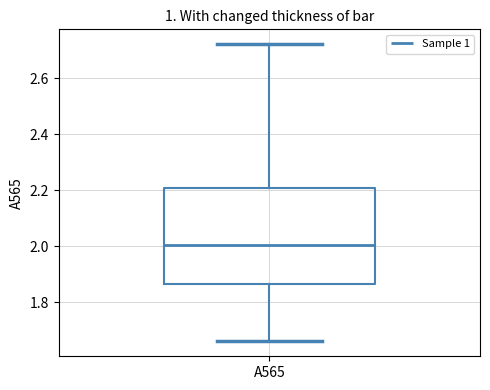

Transcribe this box plot: give where the median line is, the range the box spans, and where the two whiskers end, as read against the y-axis. The values are not printed on the chart, so give them approximately, as read against the axis.

median 2.00, box 1.86 to 2.20, whiskers 1.66 to 2.72